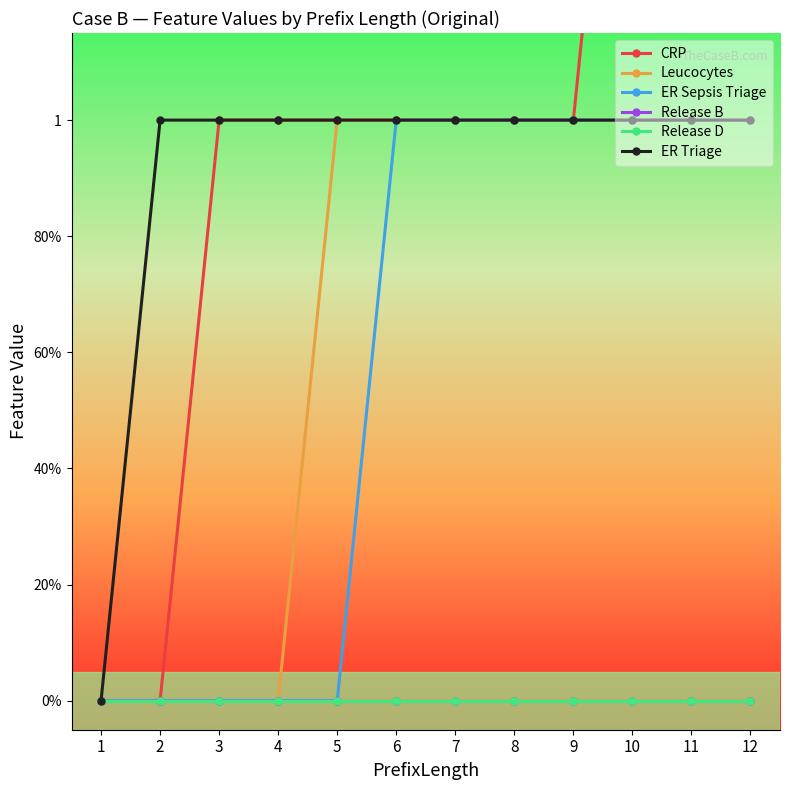

Where does the CRP series first go above 1?

10